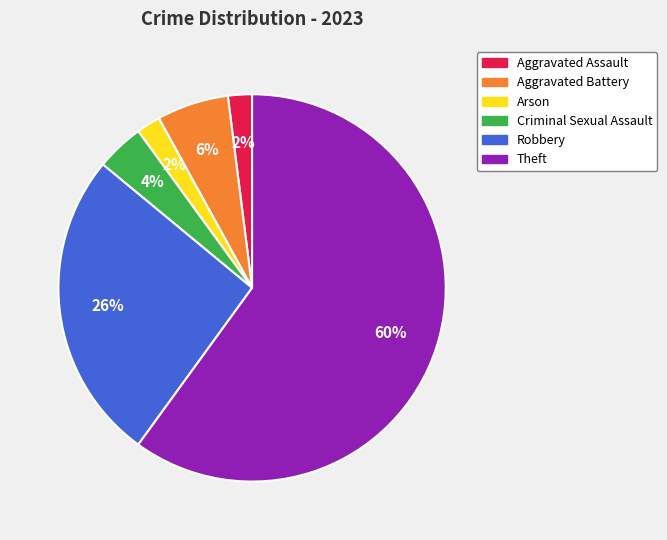

Which has a higher value, Theft or Aggravated Assault?

Theft